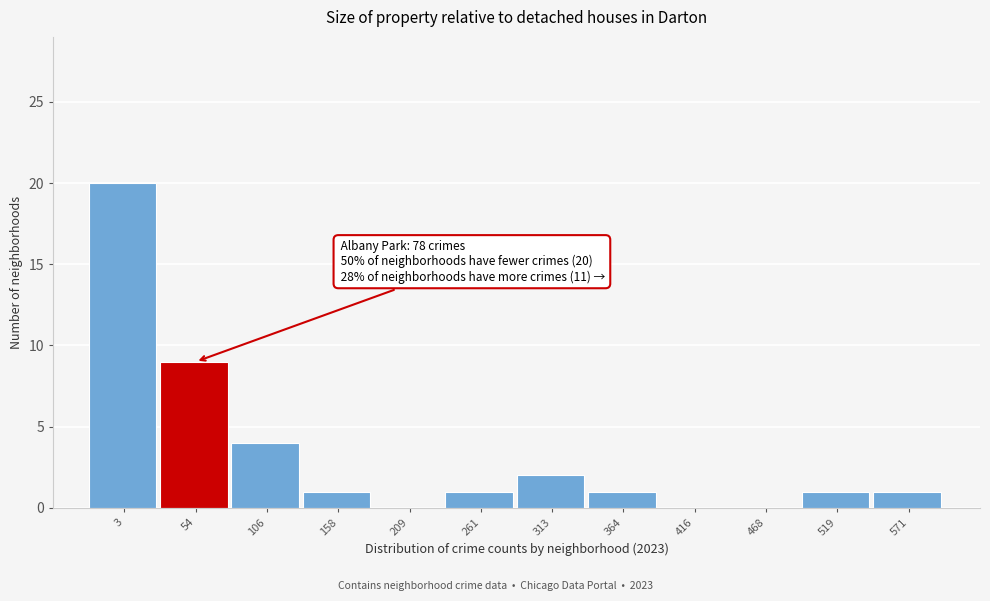

Reading right to left, list all the values displayed in this chart.

571=1	519=1	468=0	416=0	364=1	313=2	261=1	209=0	158=1	106=4	54=9	3=20